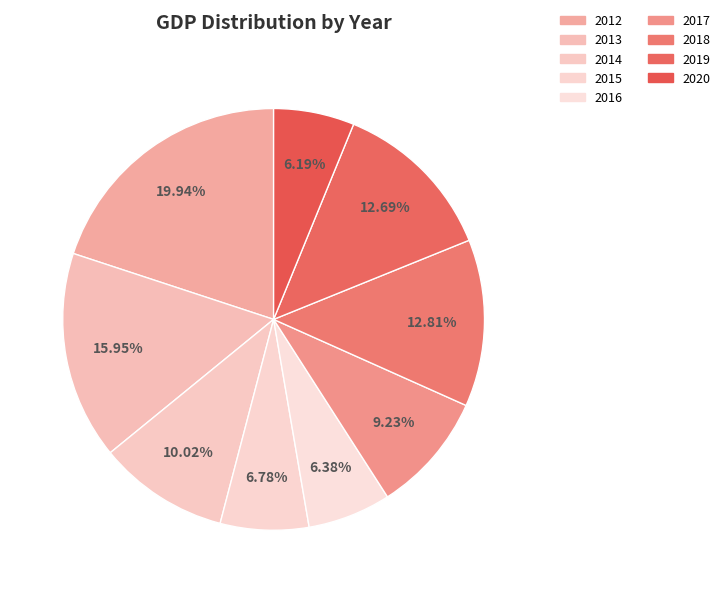

What percentage is the 2019 slice, to the nearest percent?

13%